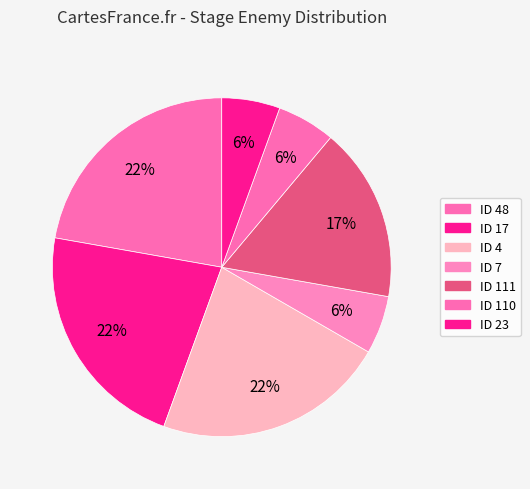

Count the number of slices in the pie.

7